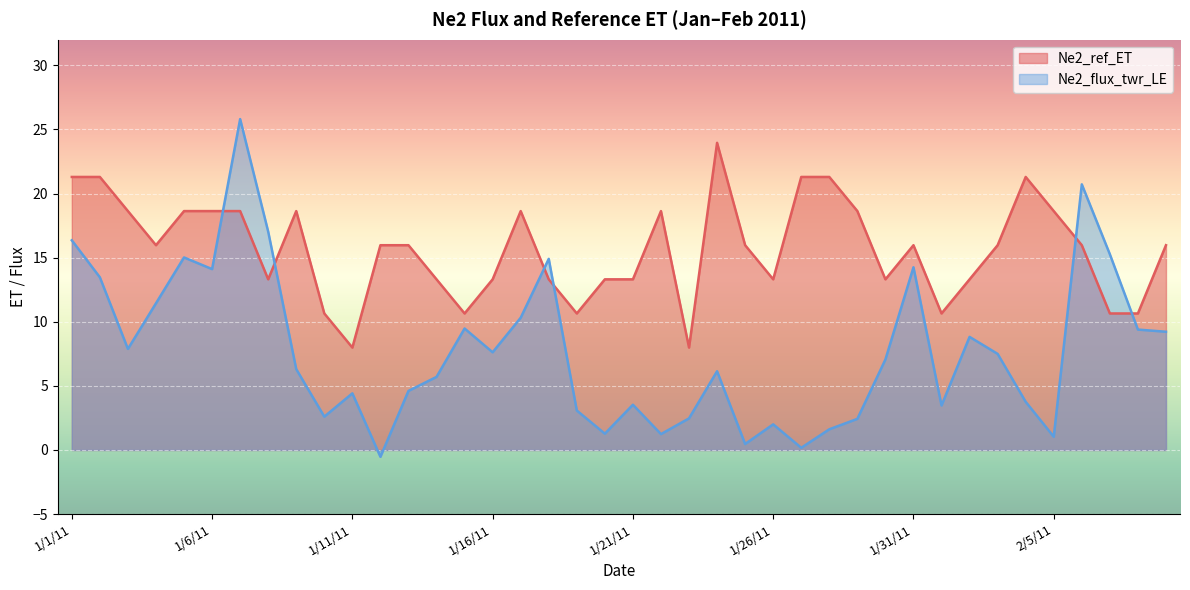

What is the difference between the Ne2_ref_ET values at 2/2/11 and 2/4/11?

8.0